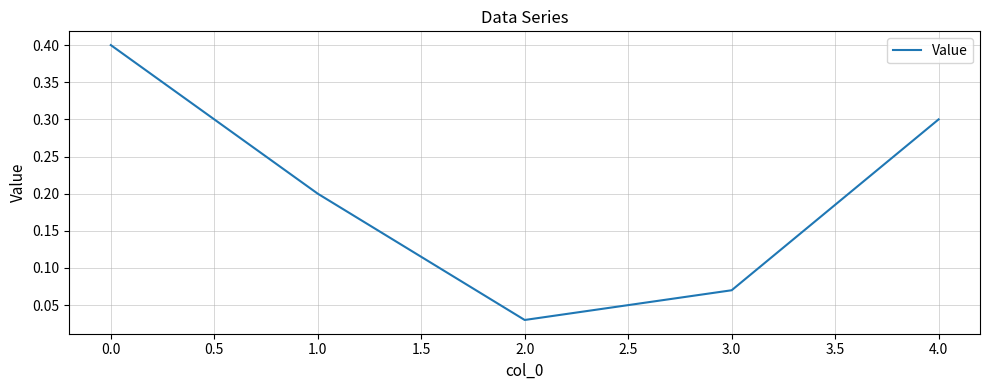

What position from the left is 3.0?

4